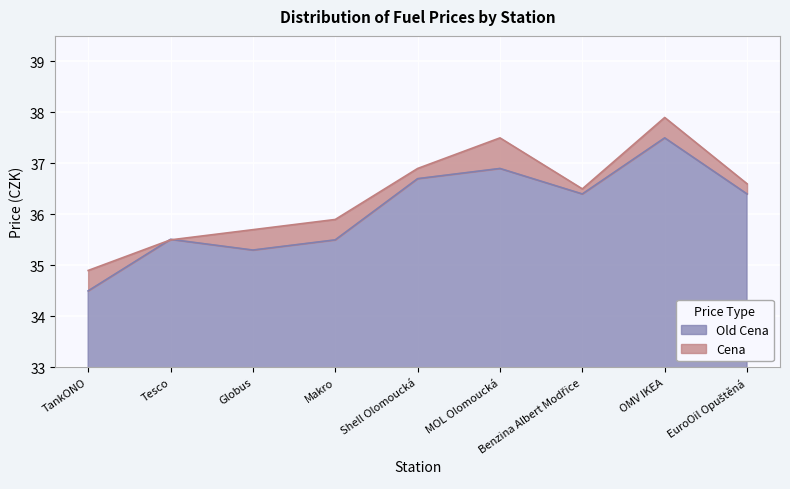

What is the greatest value displayed?

37.9